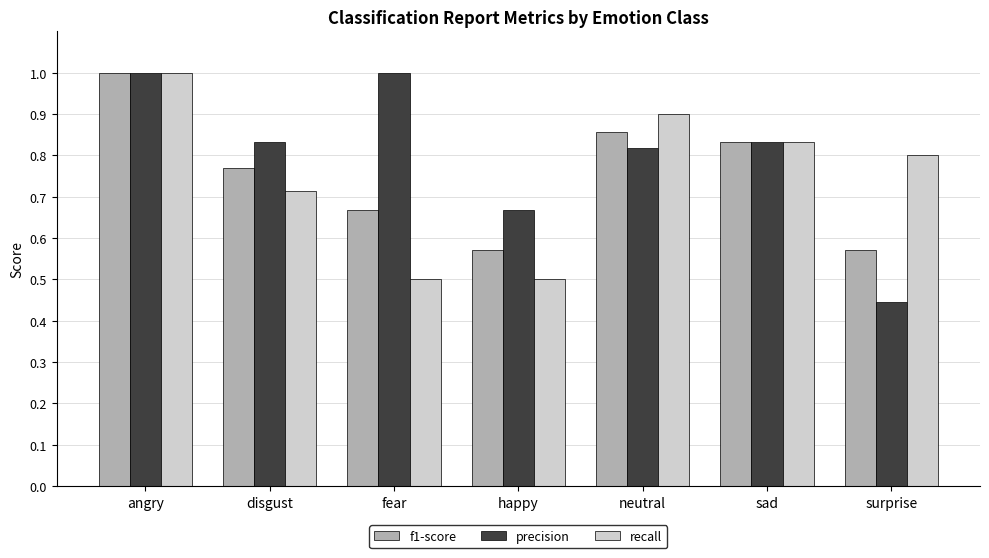

What is the difference between the maximum and minimum values in the recall series?

0.5